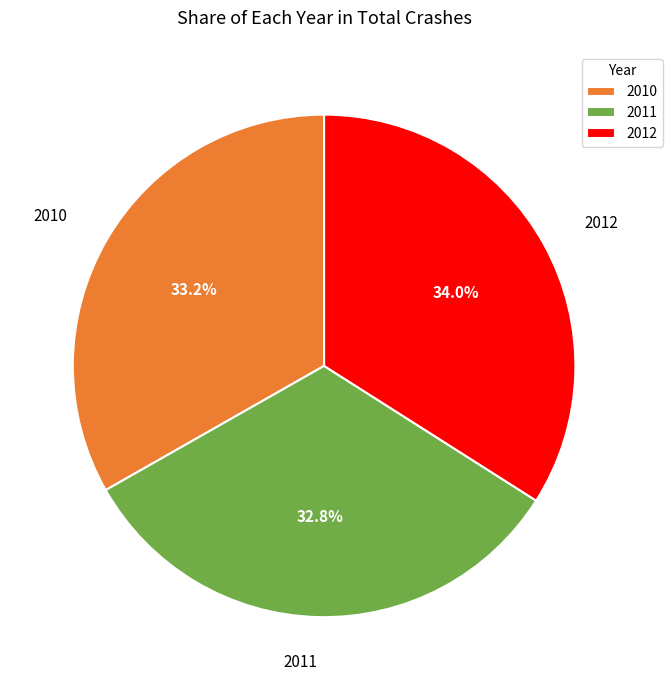

What percentage do 2012 and 2011 together represent?

66.8%